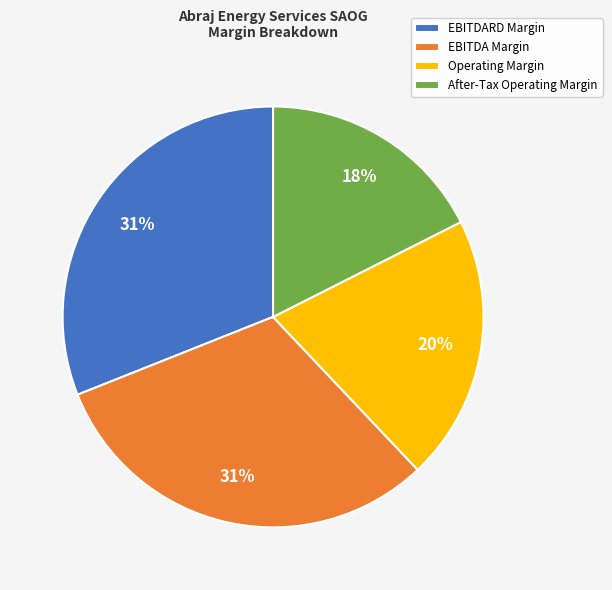

How many slices are in this pie chart?

4